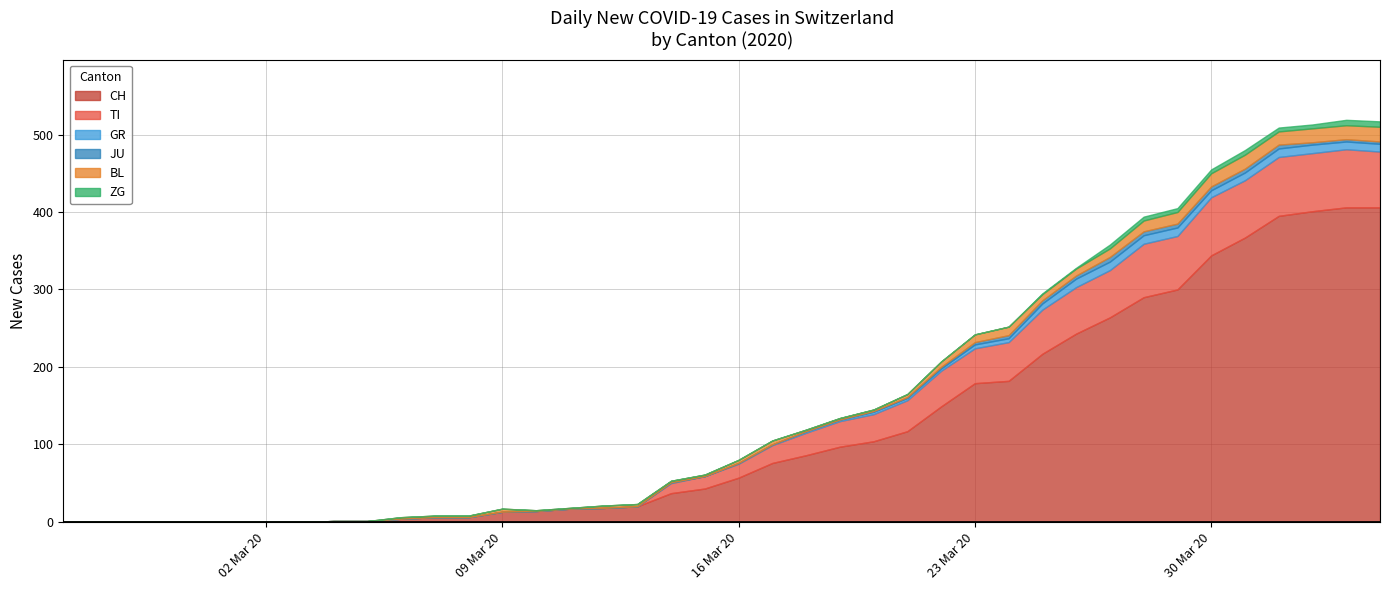

The JU series shows -3 at 2020-03-13. True or false?

False